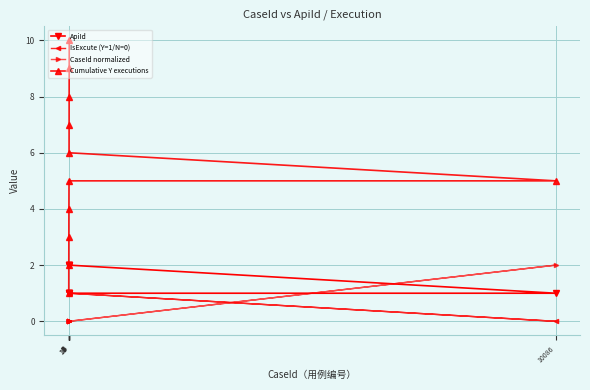

Where is CaseId normalized nearest to the value 1?

11